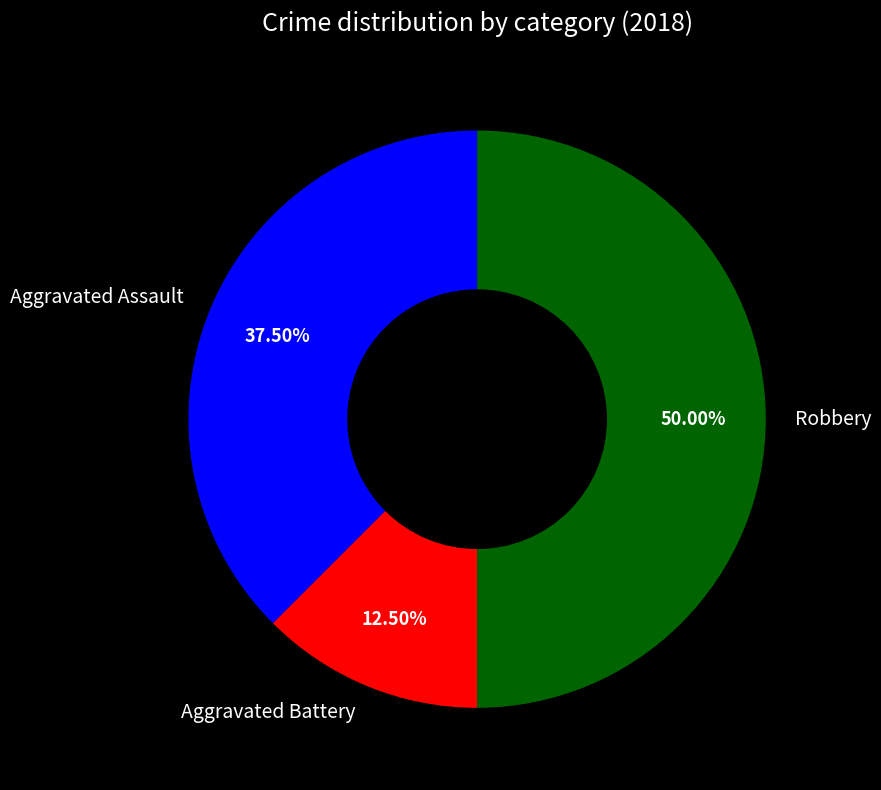

Does Aggravated Assault represent more than half of the total?

No